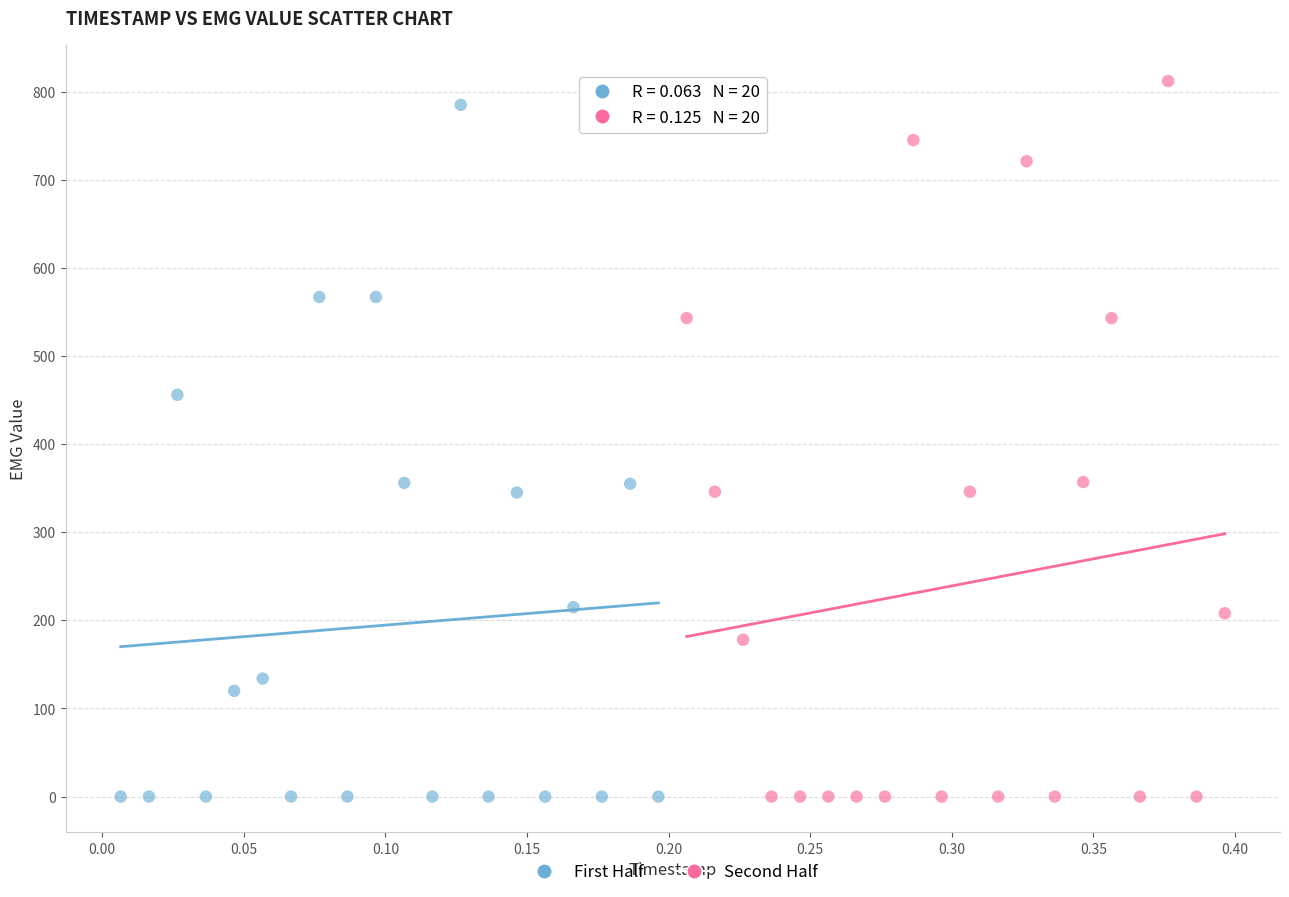

What are all the series names shown in the legend?

First Half, Second Half